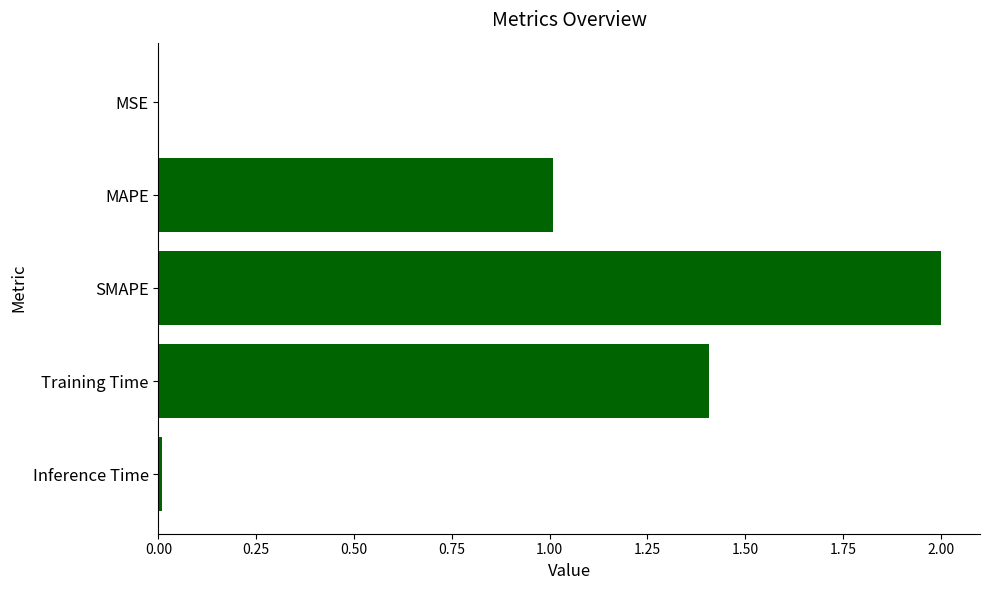

What value does the data have at MAPE?

1.0